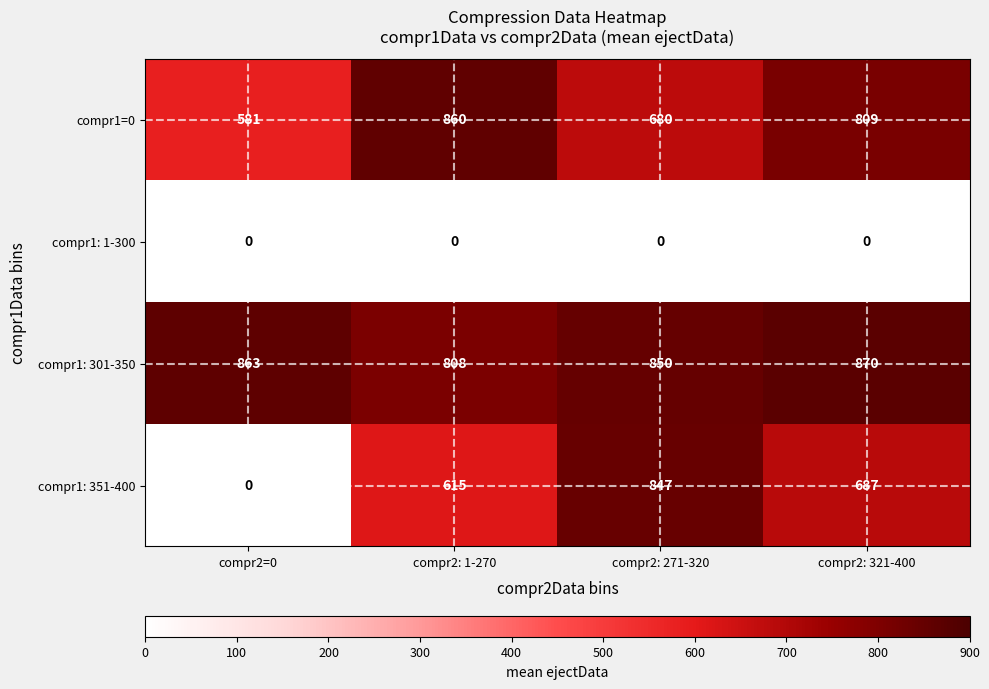

Count the compr1: 301-350 values in the range 850 to 870.

3